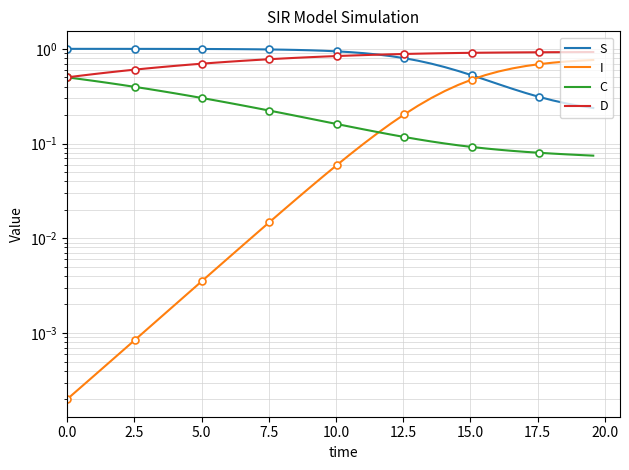

How many times do I and C cross each other?

1